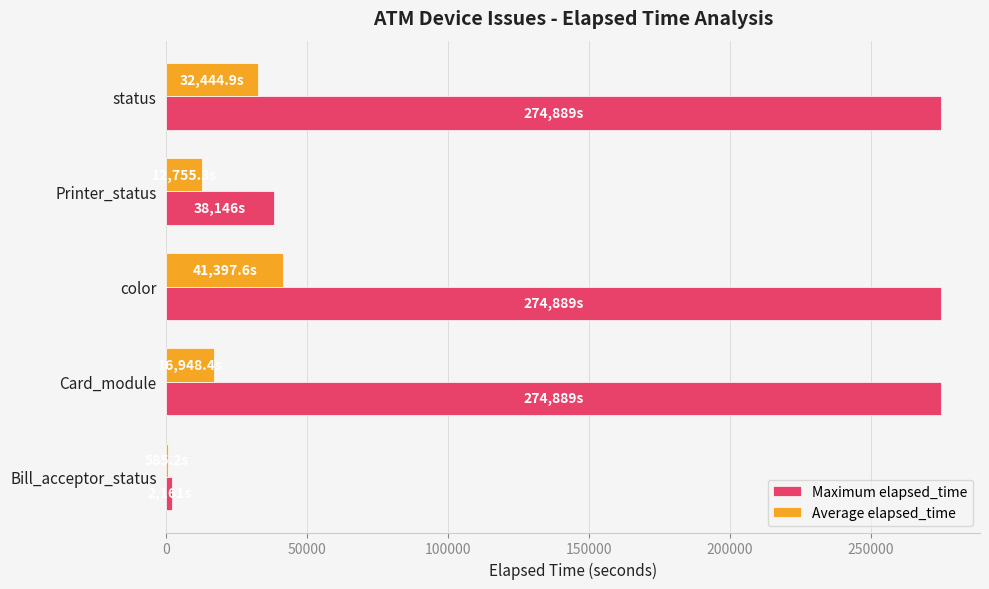

What are all the series names shown in the legend?

Maximum elapsed_time, Average elapsed_time